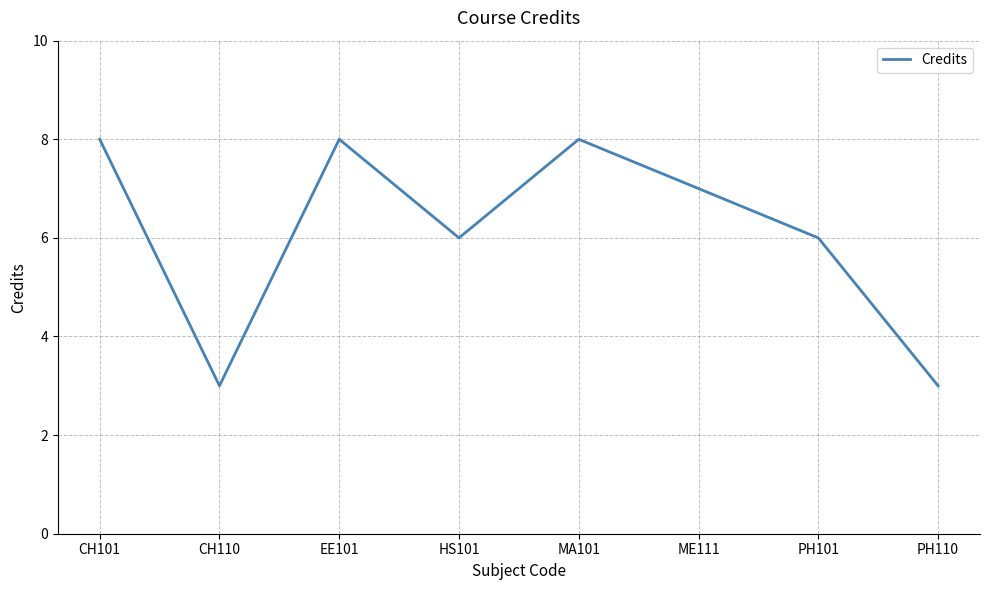

Does the chart have visible grid lines?

Yes